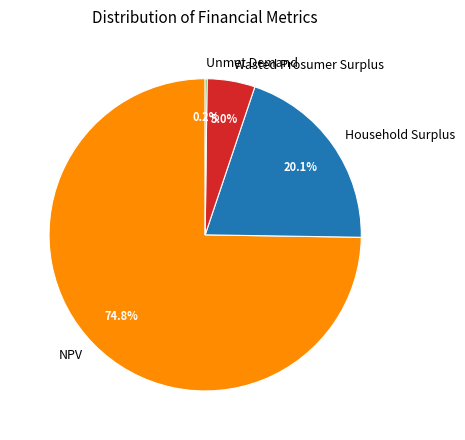

Which slice represents more than half of the pie?

NPV